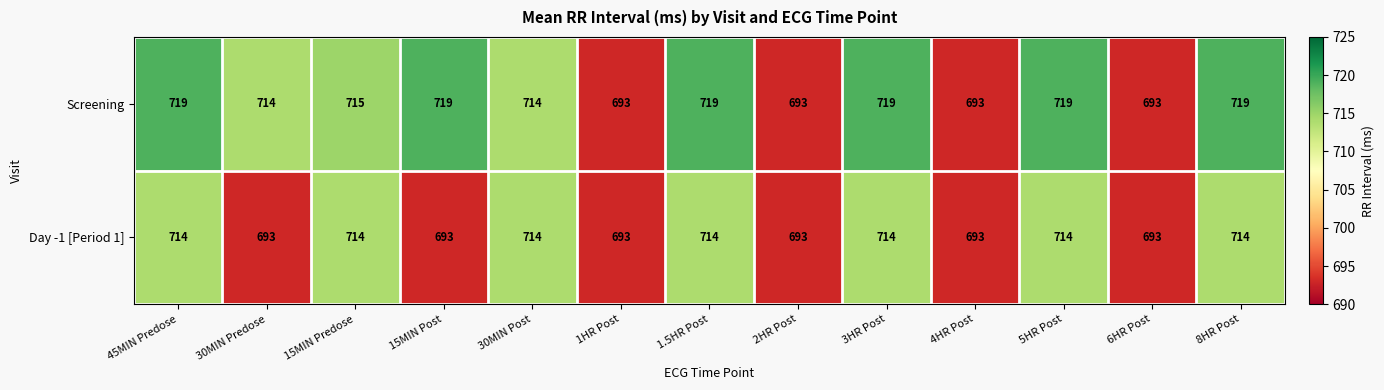

What is the difference between the maximum and minimum values in the Screening series?

26